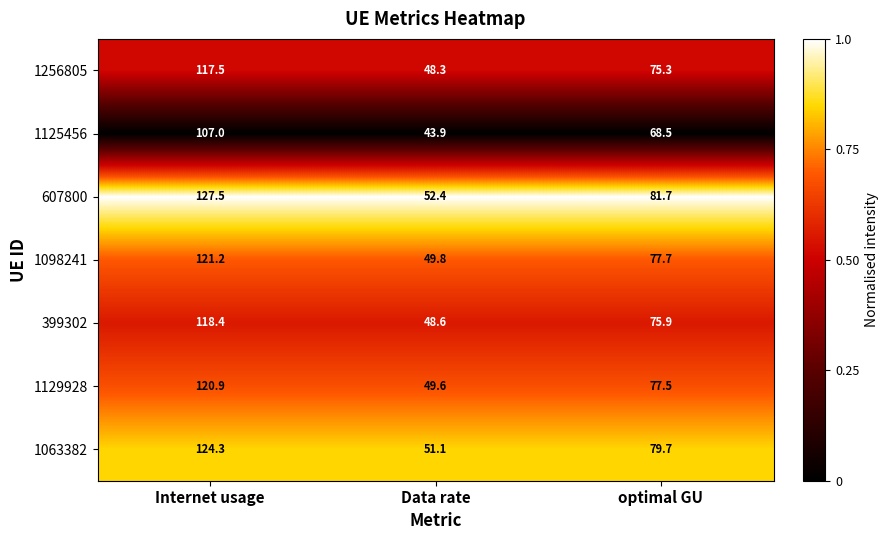

What value does the 1098241 series have at Data rate?

49.8